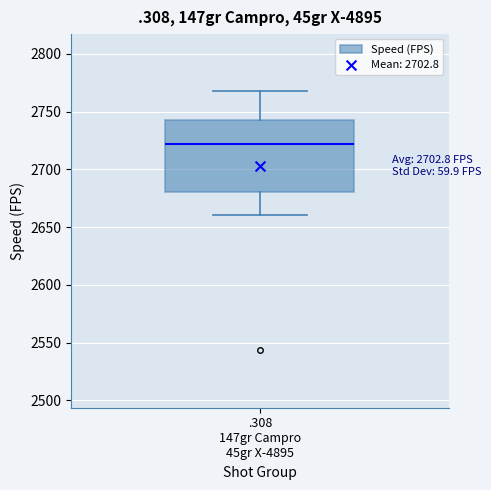

Transcribe this box plot: give where the median line is, the range the box spans, and where the two whiskers end, as read against the y-axis. The values are not printed on the chart, so give them approximately, as read against the axis.

median 2720, box 2680 to 2740, whiskers 2660 to 2770